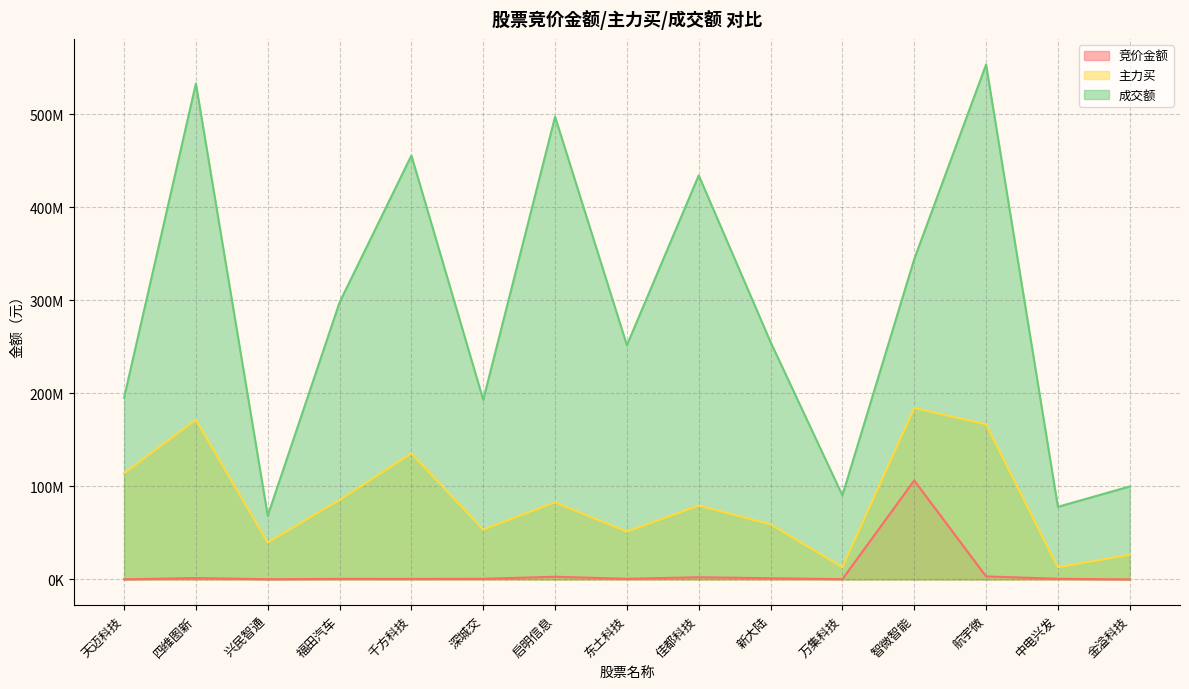

At which label does 竞价金额 reach its minimum?

金溢科技